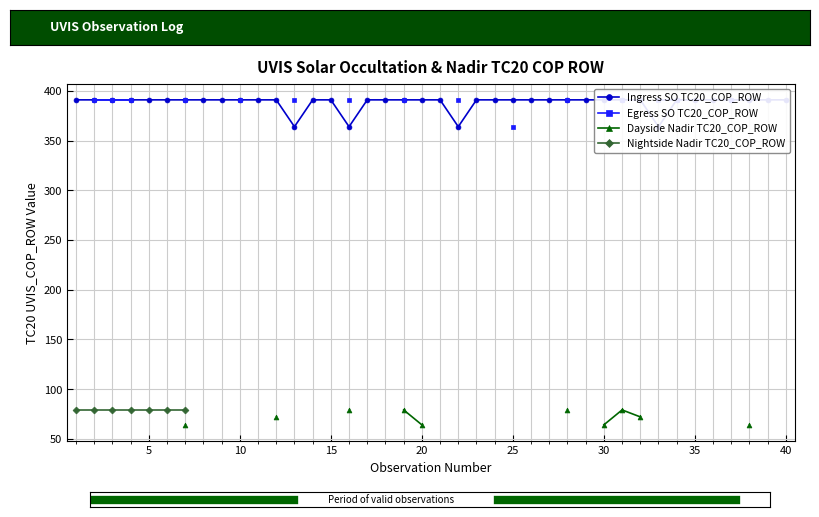

True or false: Nightside Nadir TC20_COP_ROW has more than 1 points higher than both neighbors.

False